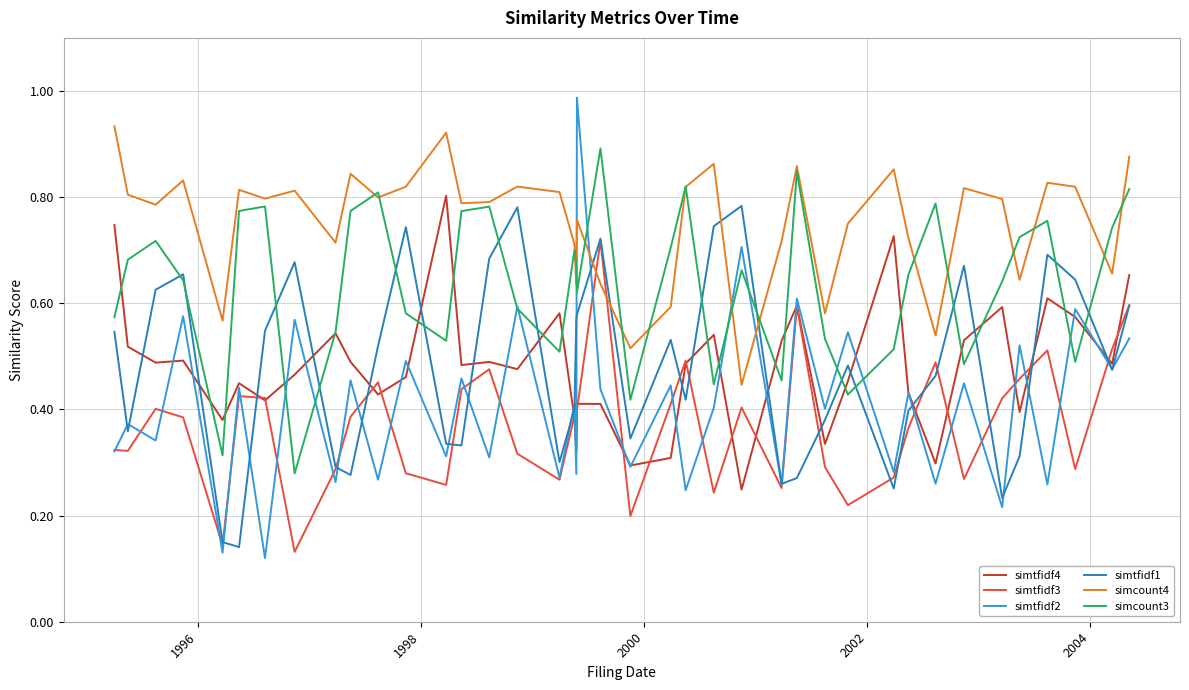

True or false: simtfidf2 and simcount4 intersect in this chart.

True